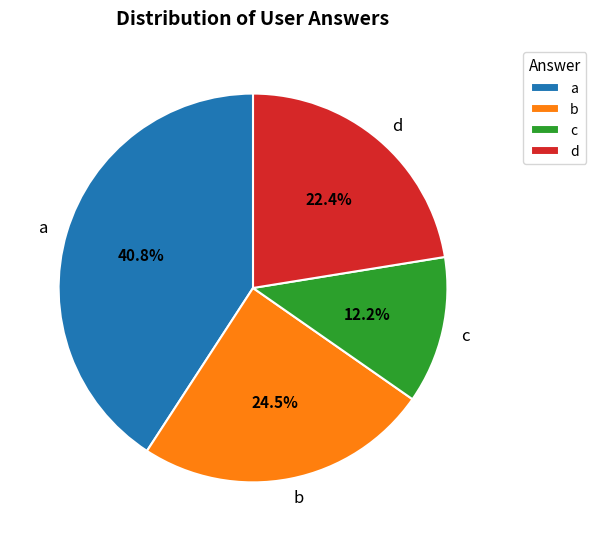

Is there any slice that represents more than half of the pie?

No